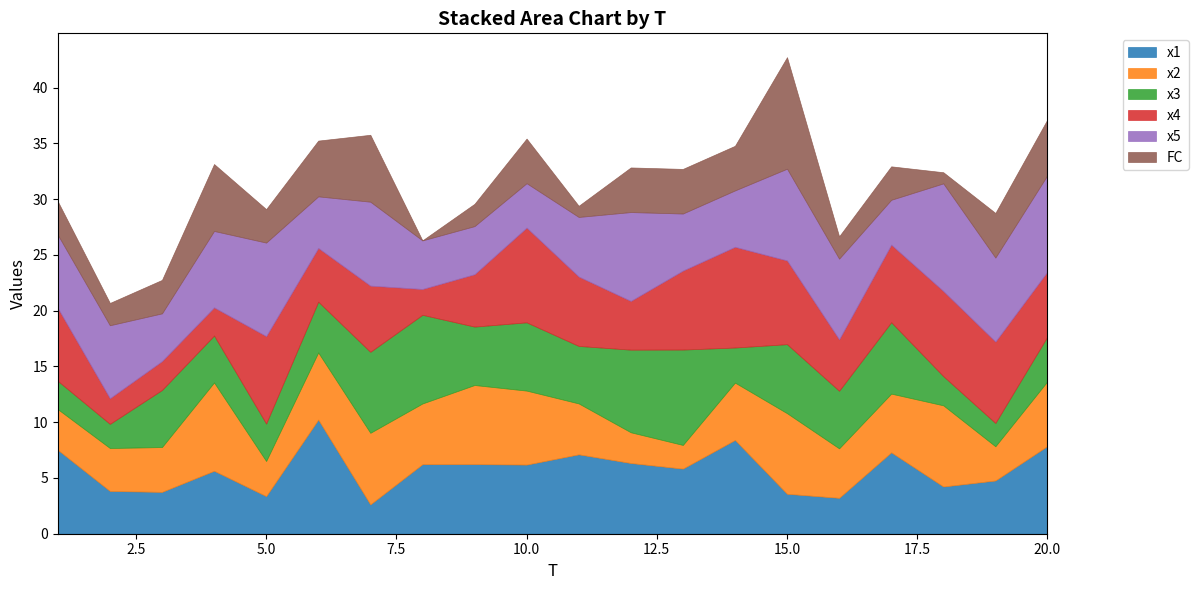

What are all the series names shown in the legend?

x1, x2, x3, x4, x5, FC